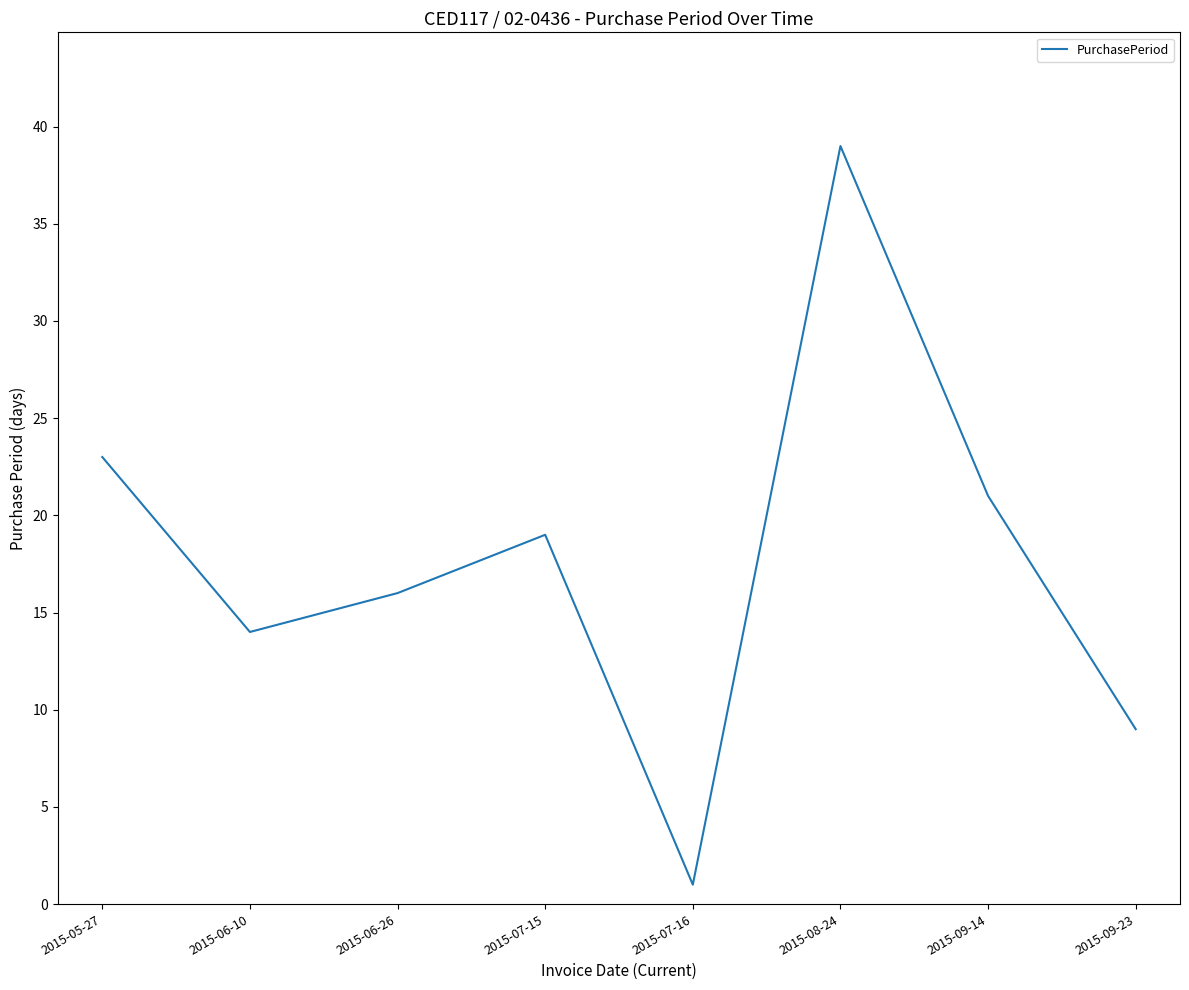

What is the sum of the values at 2015-05-27 and 2015-08-24?

62